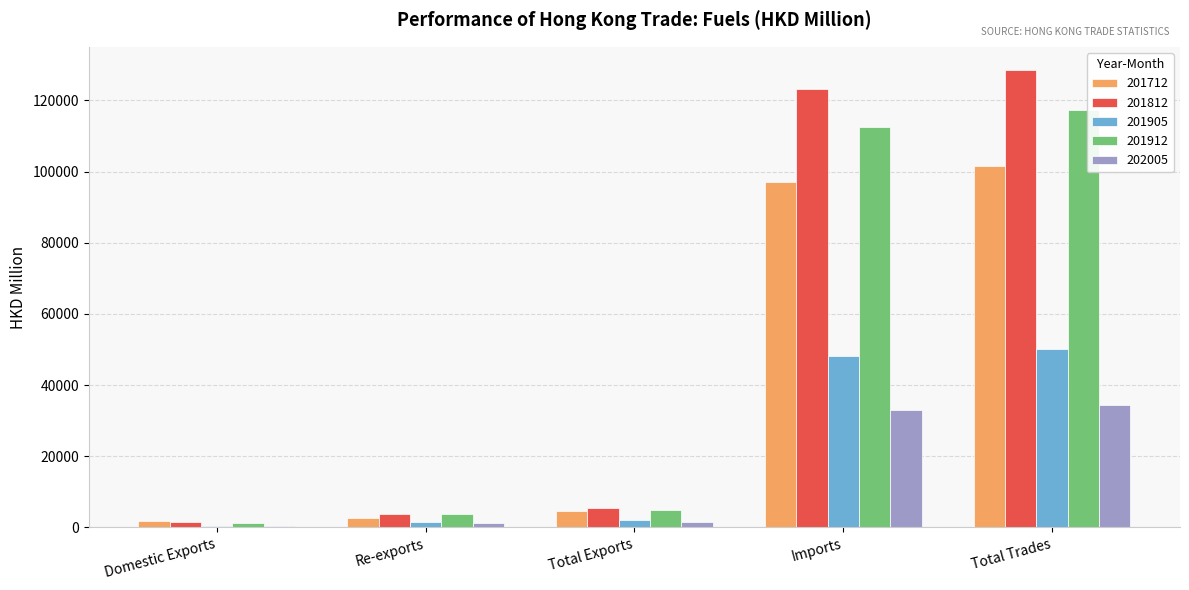

Which category has the highest value across all series?

Total Trades